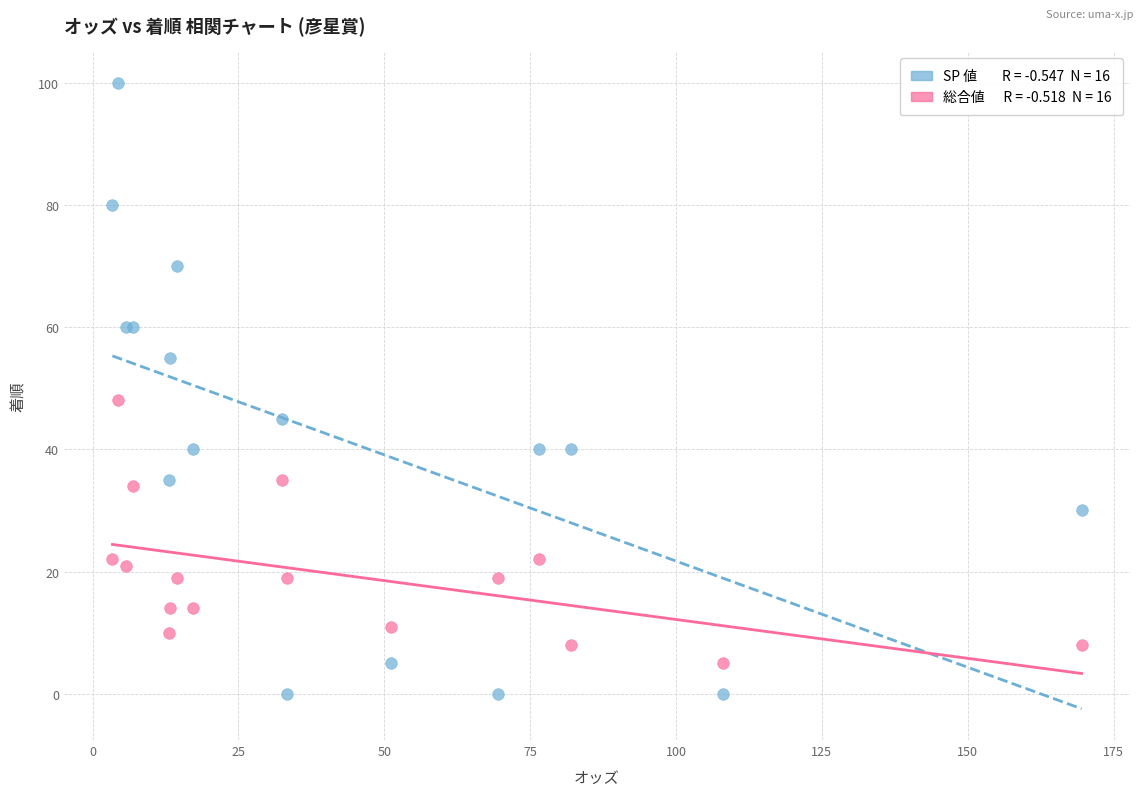

Across all series, what Y value is closest to 50?

48